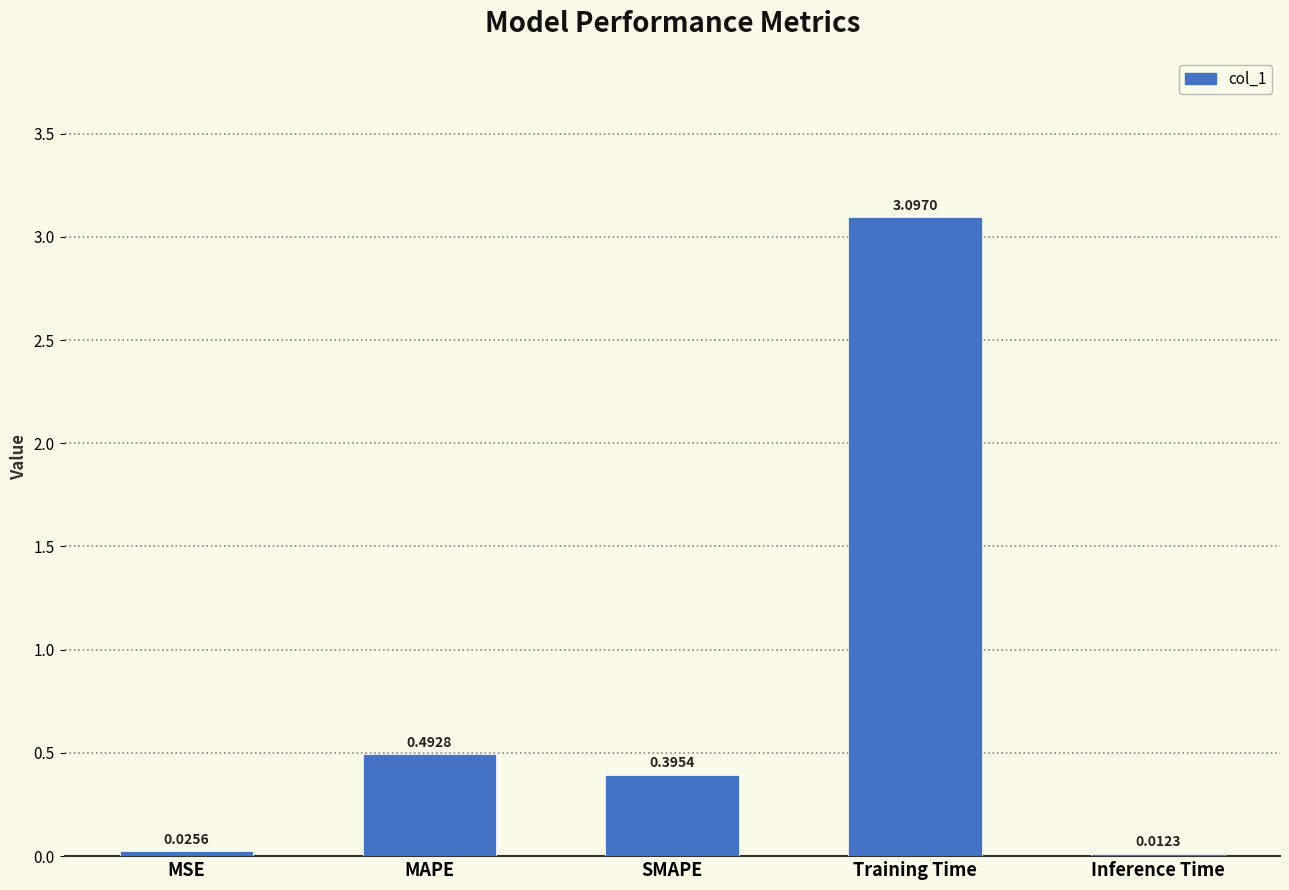

What is the label of the 5th bar from the left?

Inference Time